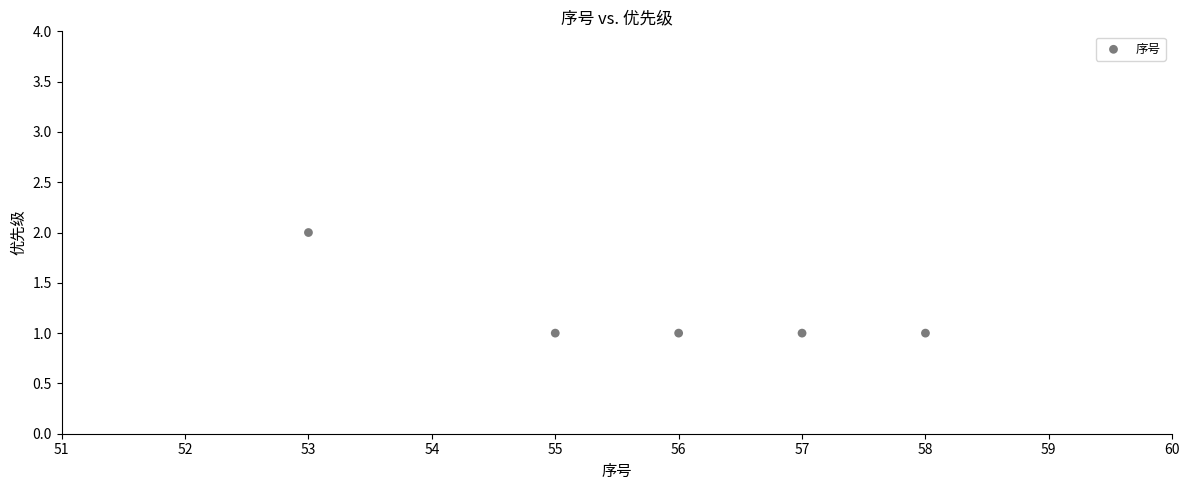

What is the range of X values (max minus min)?

5